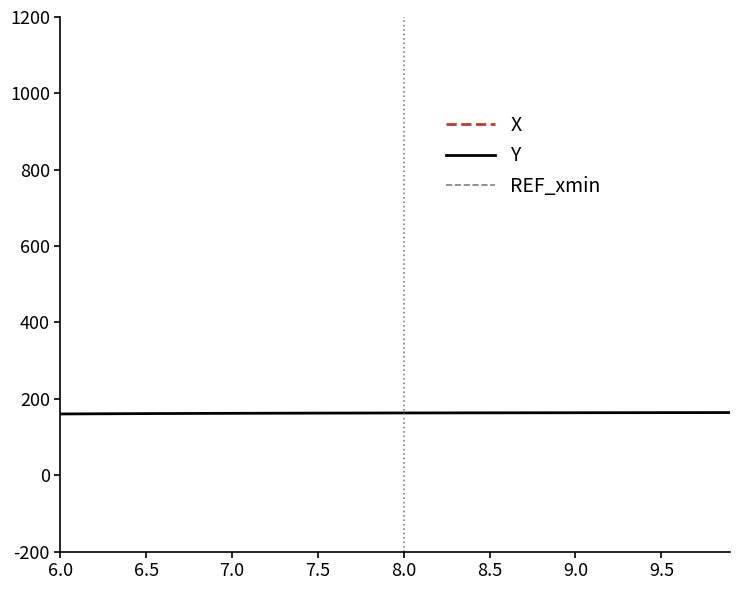

What is the average value of the X series?

1357.0